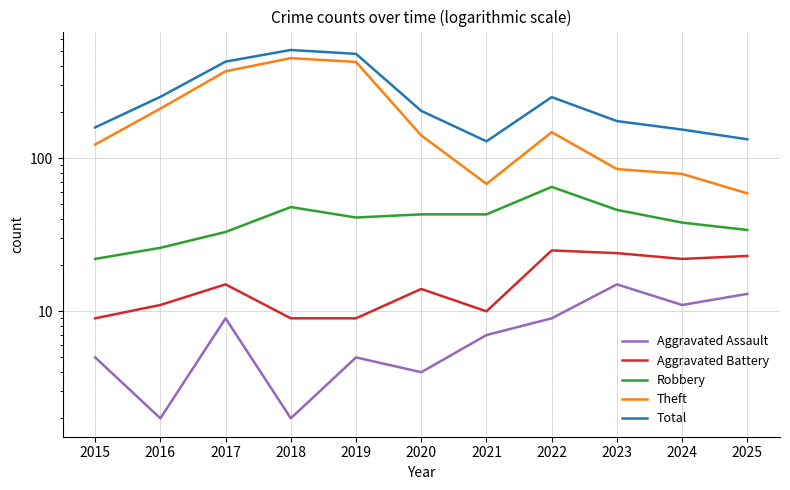

Reading left to right, extract all data points from this chart.

Aggravated Assault: 5	2	9	2	5	4	7	9	15	11	13
Aggravated Battery: 9	11	15	9	9	14	10	25	24	22	23
Robbery: 22	26	33	48	41	43	43	65	46	38	34
Theft: 123	211	370	451	426	141	68	148	85	79	59
Total: 159	252	428	510	481	204	129	251	175	154	133